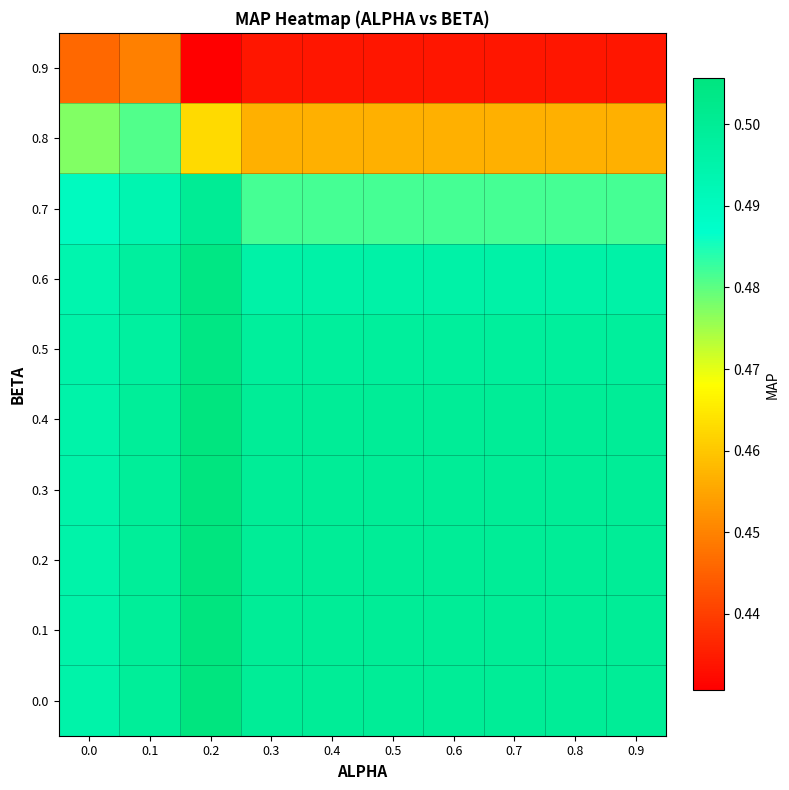

Count the number of categories in the chart.

10